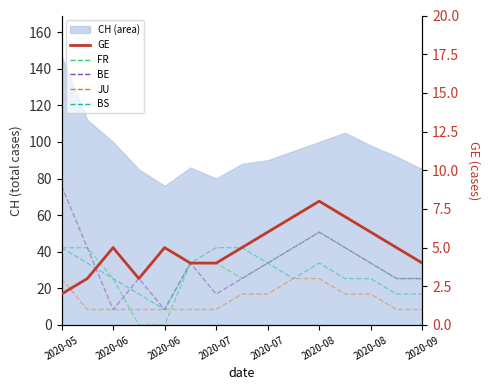

True or false: BS has a value of 1 at 13.

False